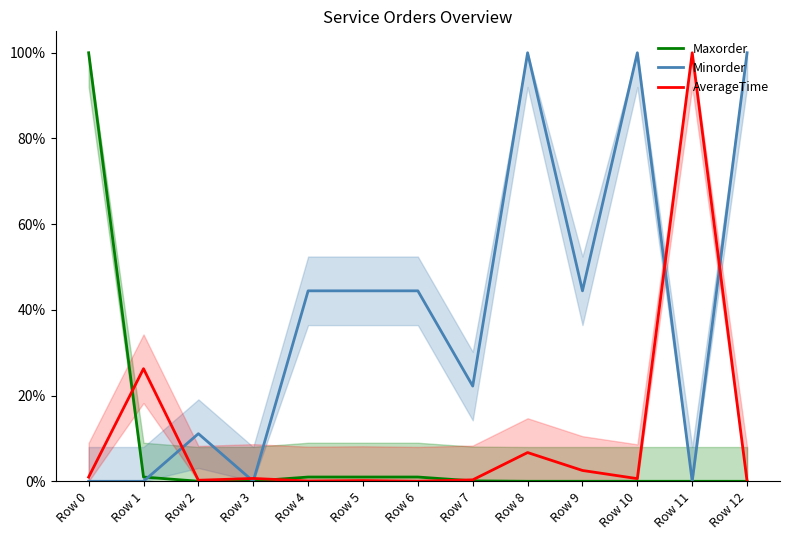

Reading right to left, transcribe all the data shown in this chart.

Maxorder: Row 12=0.0	Row 11=0.0	Row 10=0.0	Row 9=0.0	Row 8=0.0	Row 7=0.0	Row 6=0.0	Row 5=0.0	Row 4=0.0	Row 3=0.0	Row 2=0.0	Row 1=0.0	Row 0=1.0
Minorder: Row 12=1.0	Row 11=0.0	Row 10=1.0	Row 9=0.4	Row 8=1.0	Row 7=0.2	Row 6=0.4	Row 5=0.4	Row 4=0.4	Row 3=0.0	Row 2=0.1	Row 1=0.0	Row 0=0.0
AverageTime: Row 12=0.0	Row 11=1.0	Row 10=0.0	Row 9=0.0	Row 8=0.1	Row 7=0.0	Row 6=0.0	Row 5=0.0	Row 4=0.0	Row 3=0.0	Row 2=0.0	Row 1=0.3	Row 0=0.0